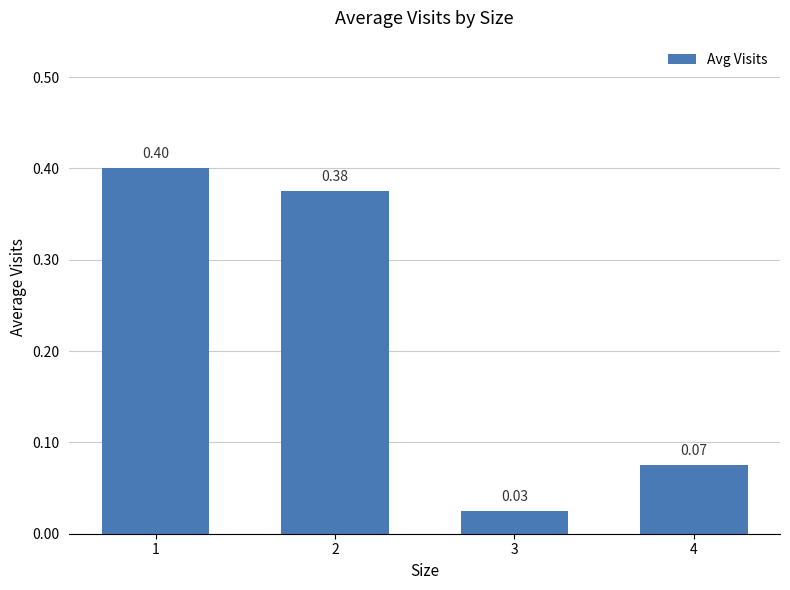

What is the change in value from 2 to 4?

-0.3